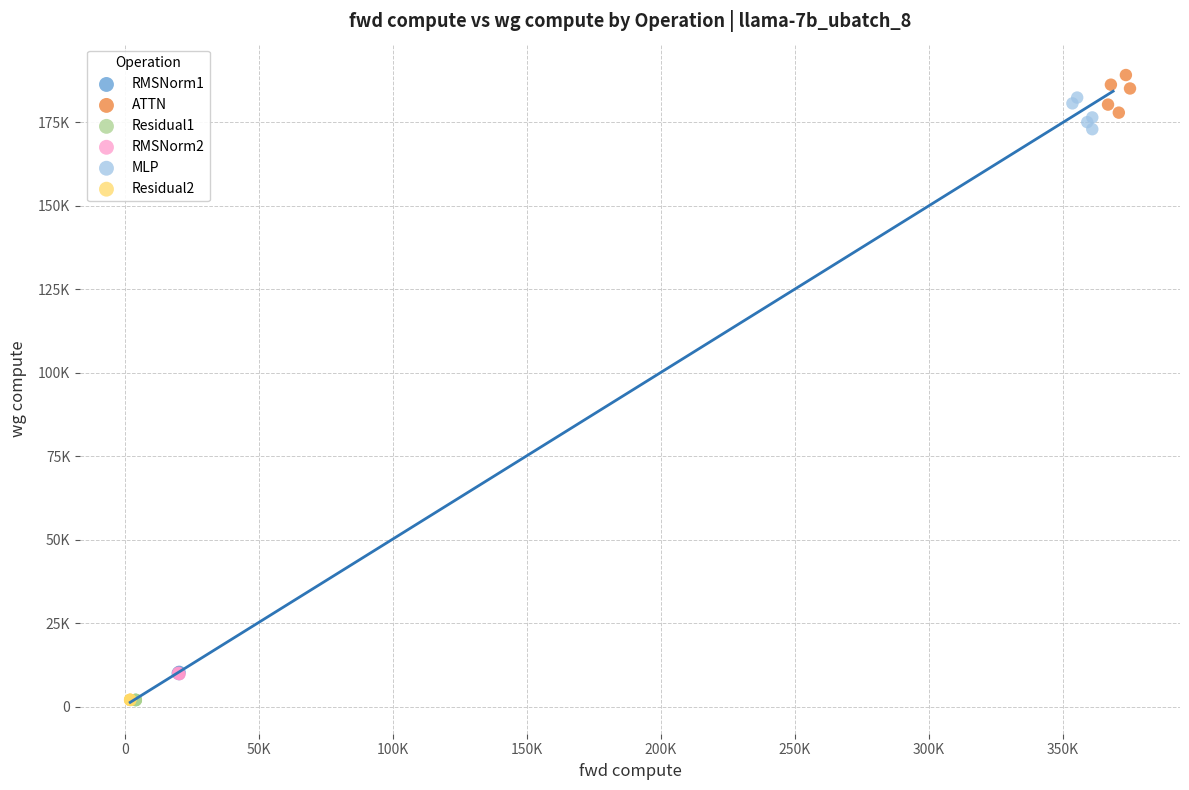

Which series reaches the maximum Y coordinate?

ATTN